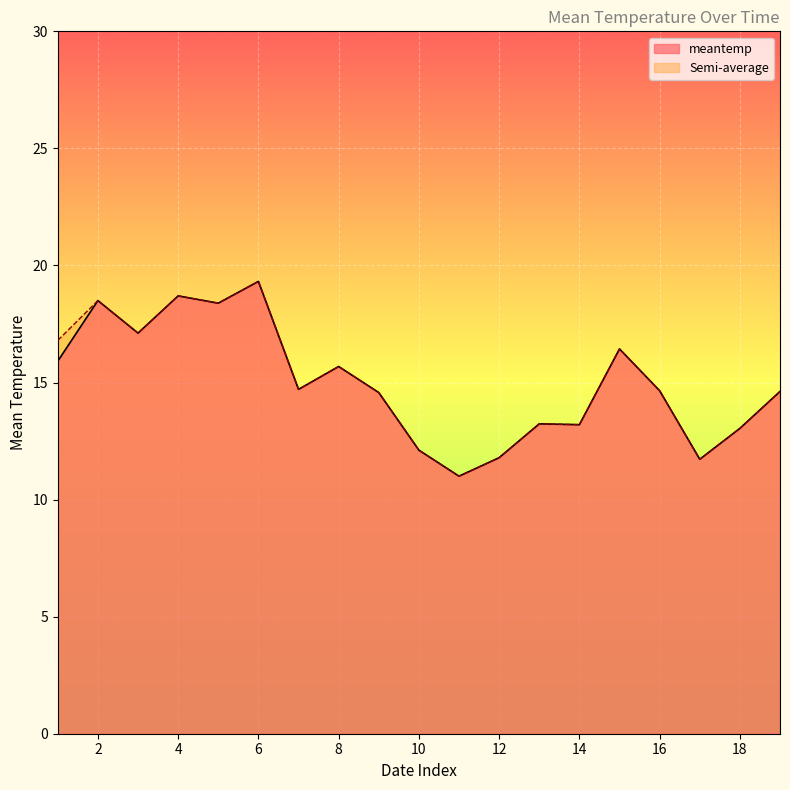

Where is meantemp nearest to the value 15?

7